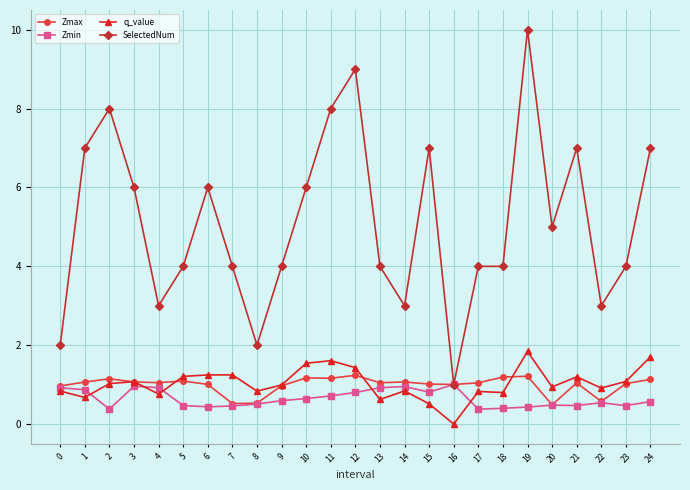

What is the value of the q_value point at the 22nd from the left?

1.2